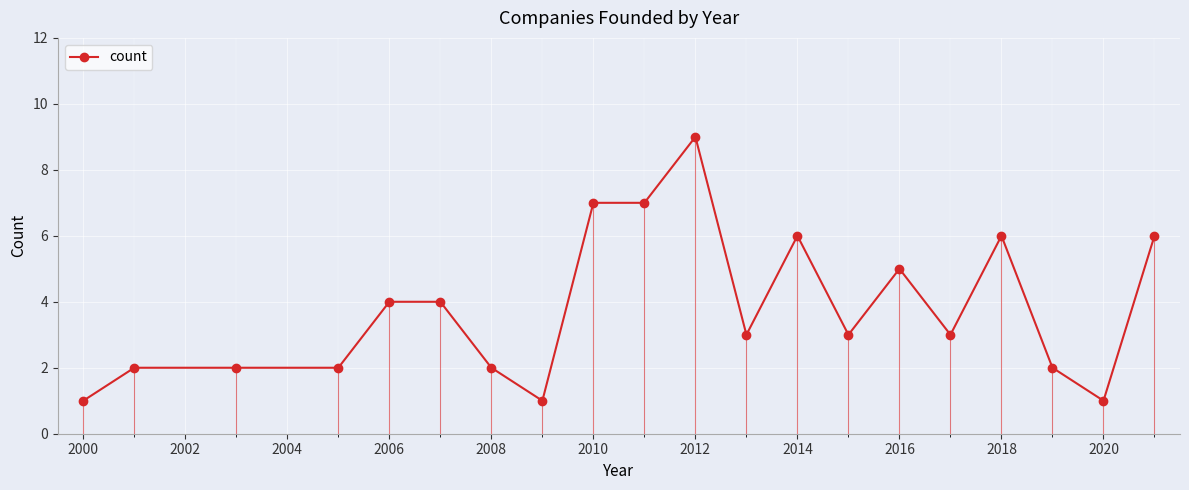

What is the maximum value shown in the chart?

9